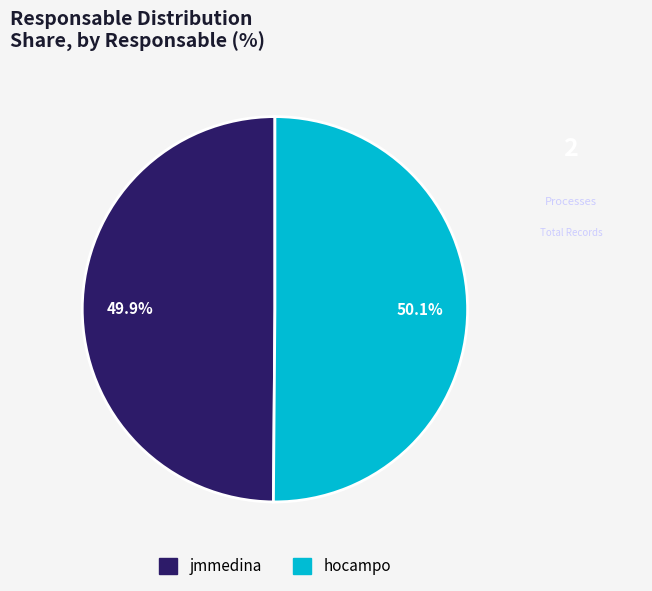

What is the ratio of the value at jmmedina to the value at hocampo?

1.0